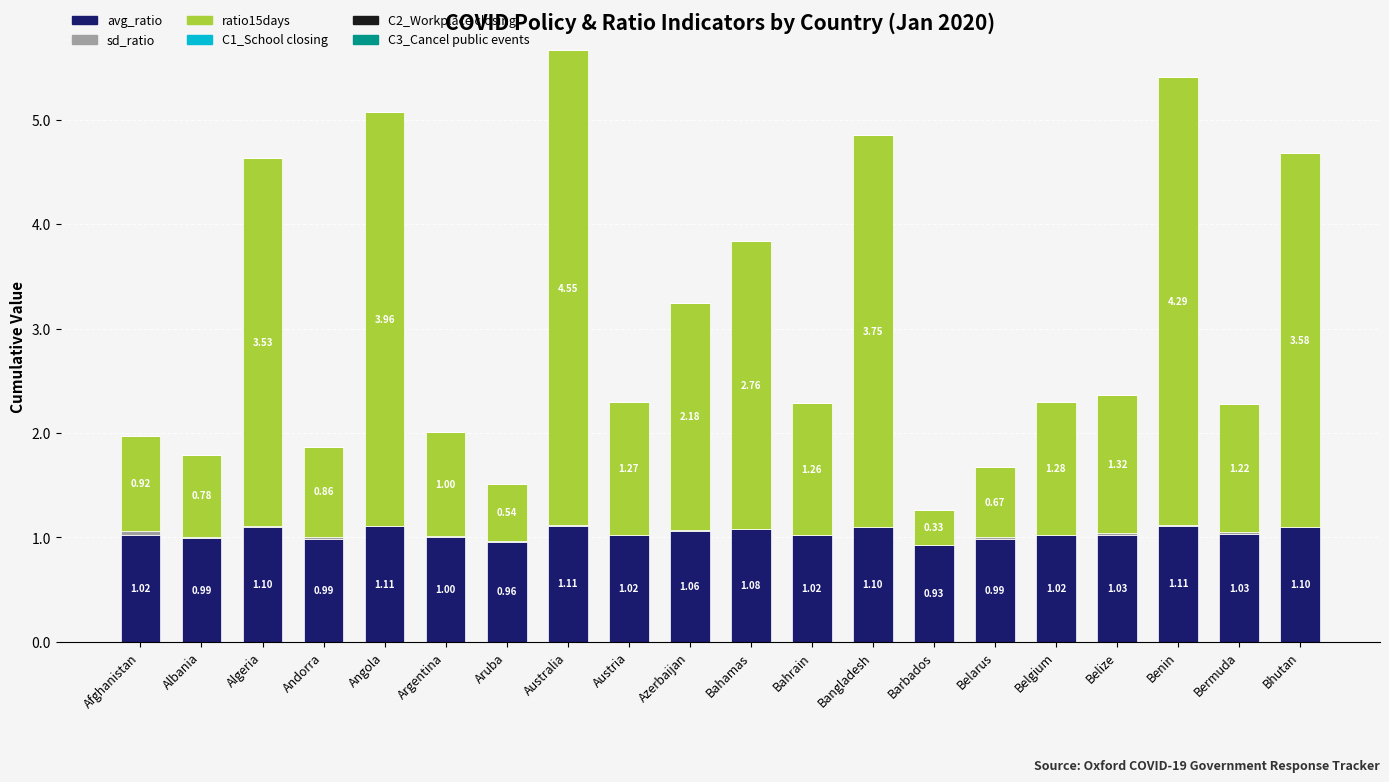

What is the sum of all avg_ratio values?

20.8